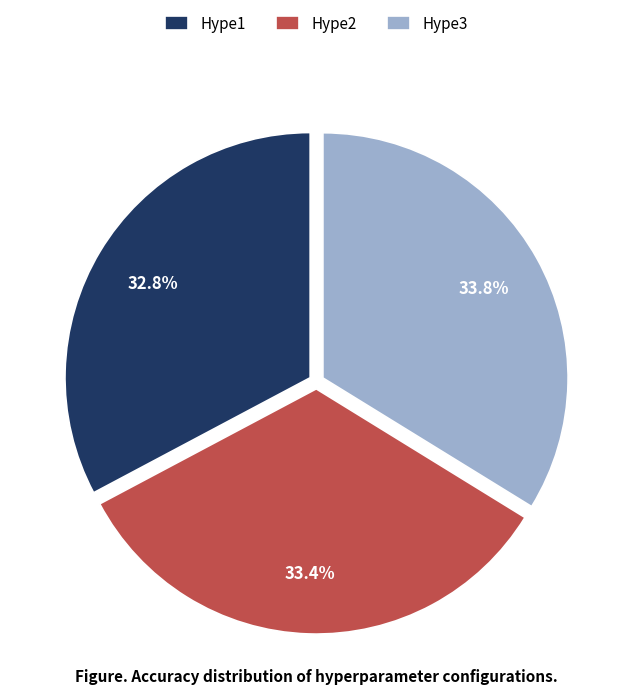

Combined, what portion of the pie is Hype3 and Hype1?

66.6%